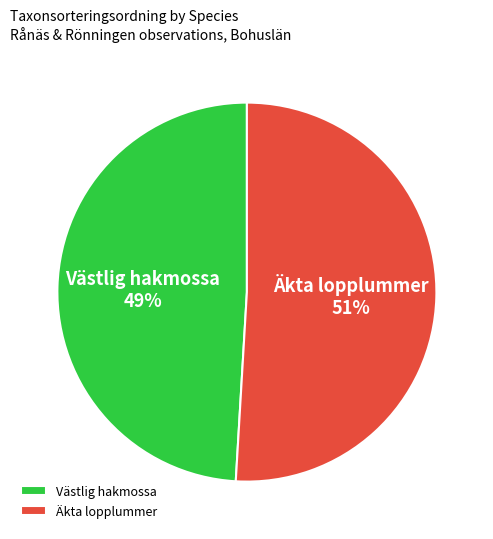

What percentage is the Äkta lopplummer slice, to the nearest percent?

51%